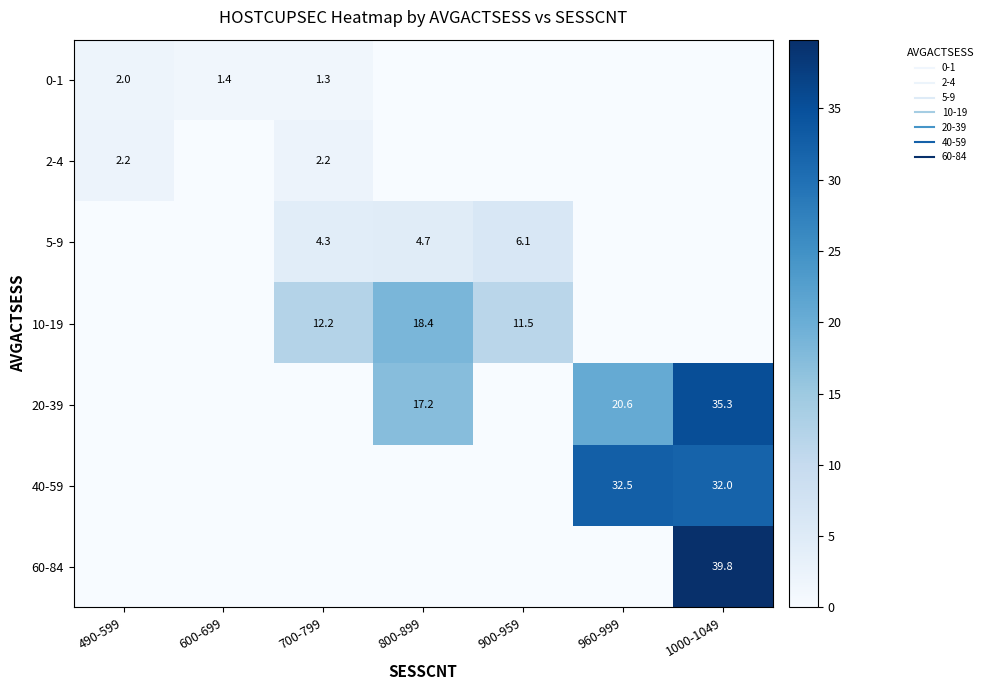

Is the value of 0-1 at 600-699 greater than the value of 2-4 at 600-699?

Yes